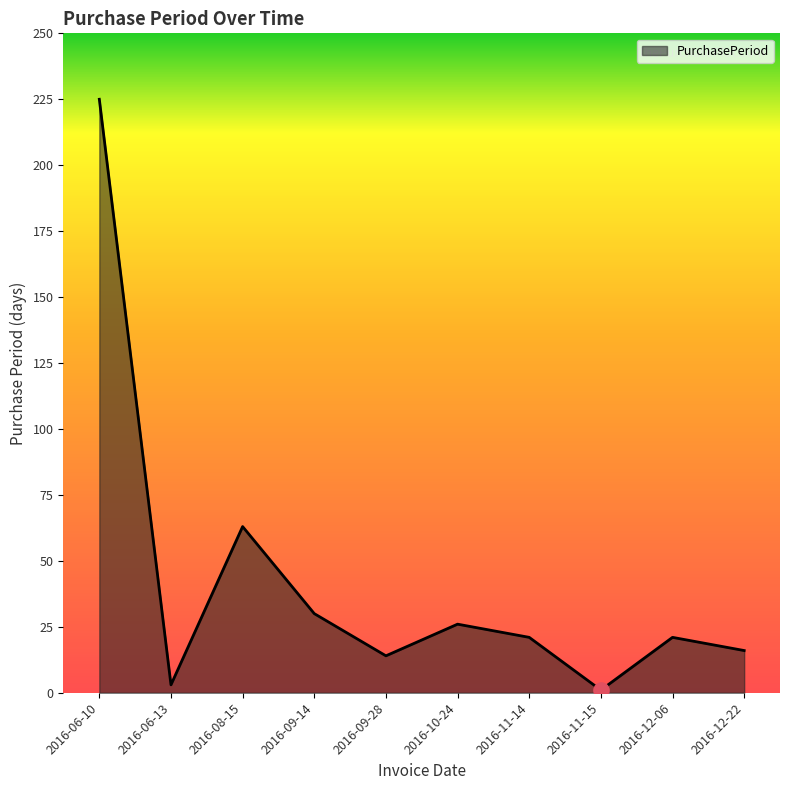

What is the change in value from 2016-09-14 to 2016-10-24?

-4